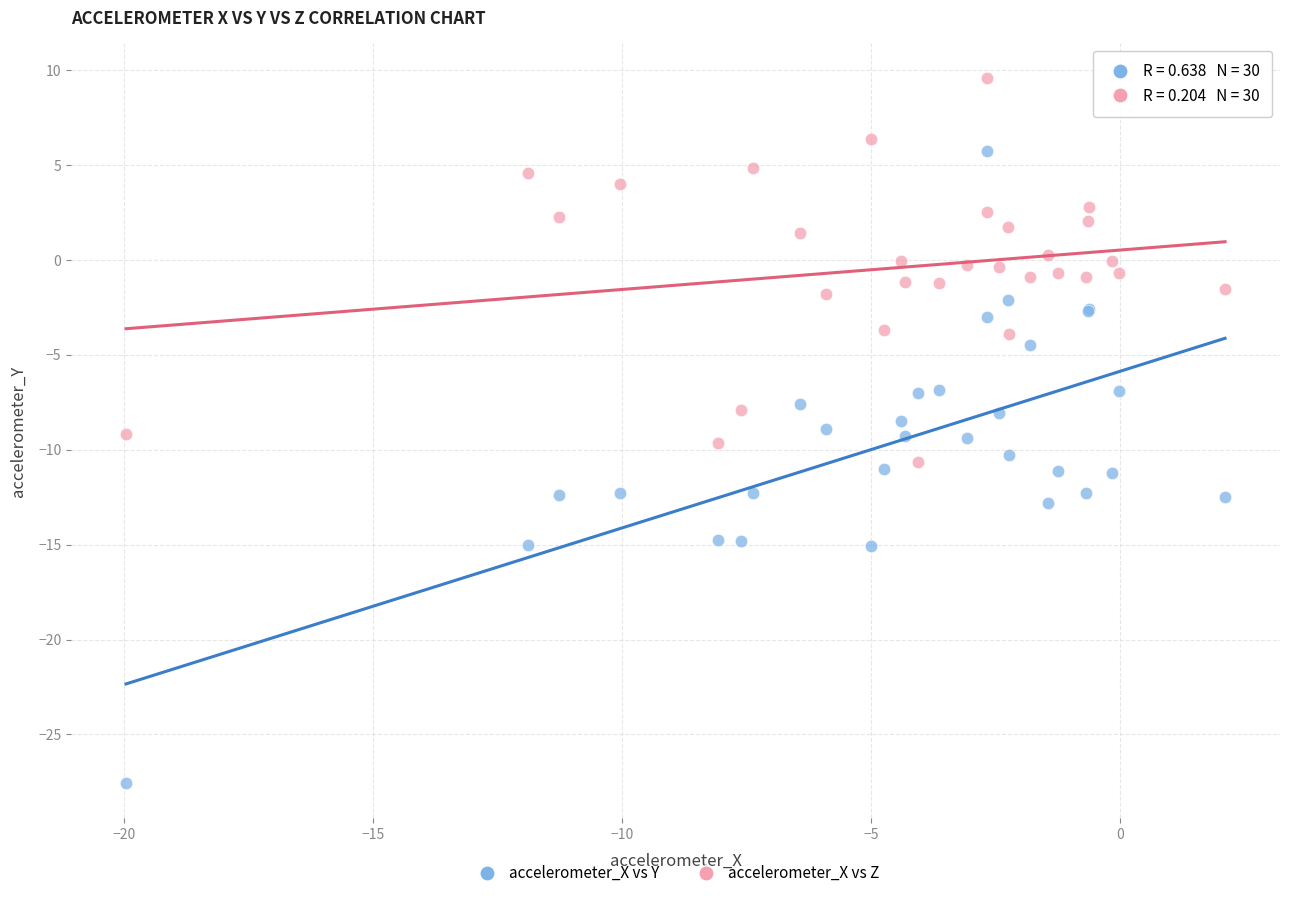

What are all the series names shown in the legend?

accelerometer_X vs Y, accelerometer_X vs Z